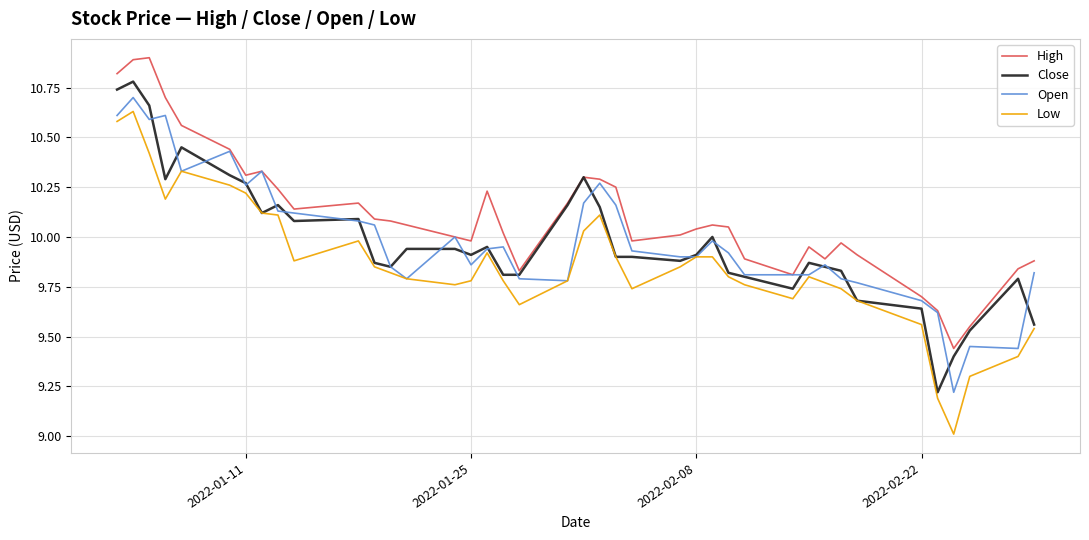

True or false: High and Low cross at least once.

False